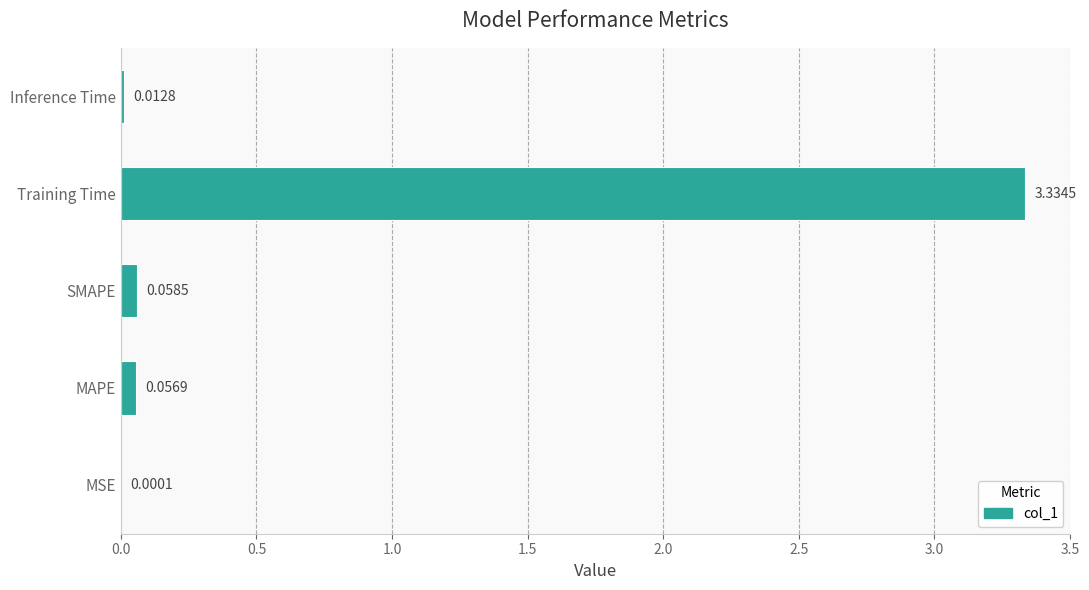

What is the sum of all values?

3.5